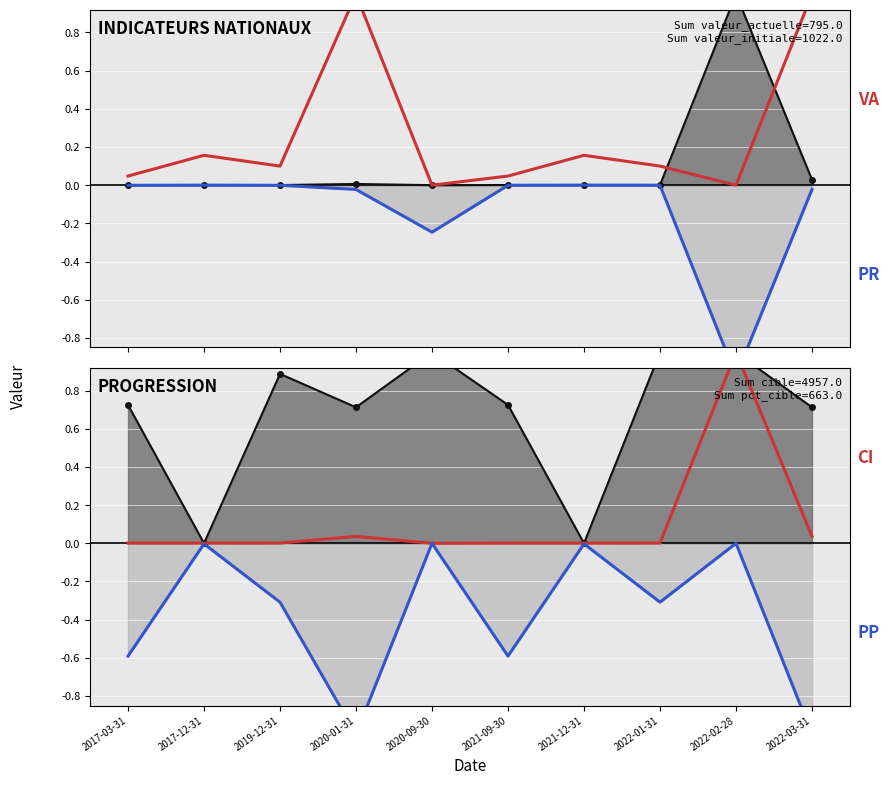

What is the sum of all cible values?

1.1